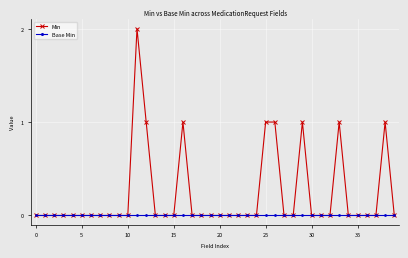

List the series in order of their peak value, lowest first.

Base Min, Min